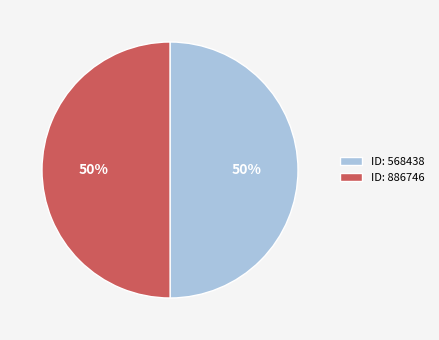

Approximately how many times larger is the value at ID: 568438 compared to ID: 886746?

1.0